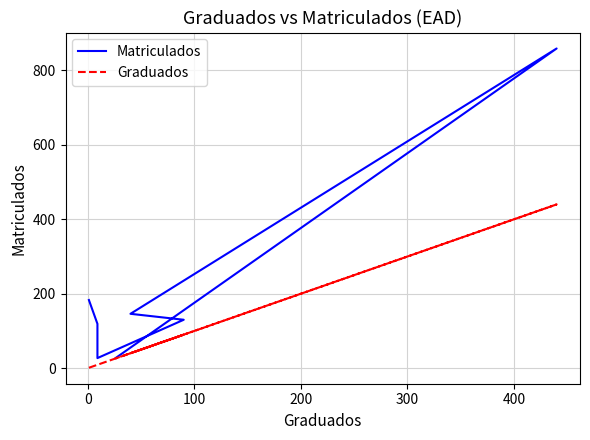

How many lines are shown in the chart?

2